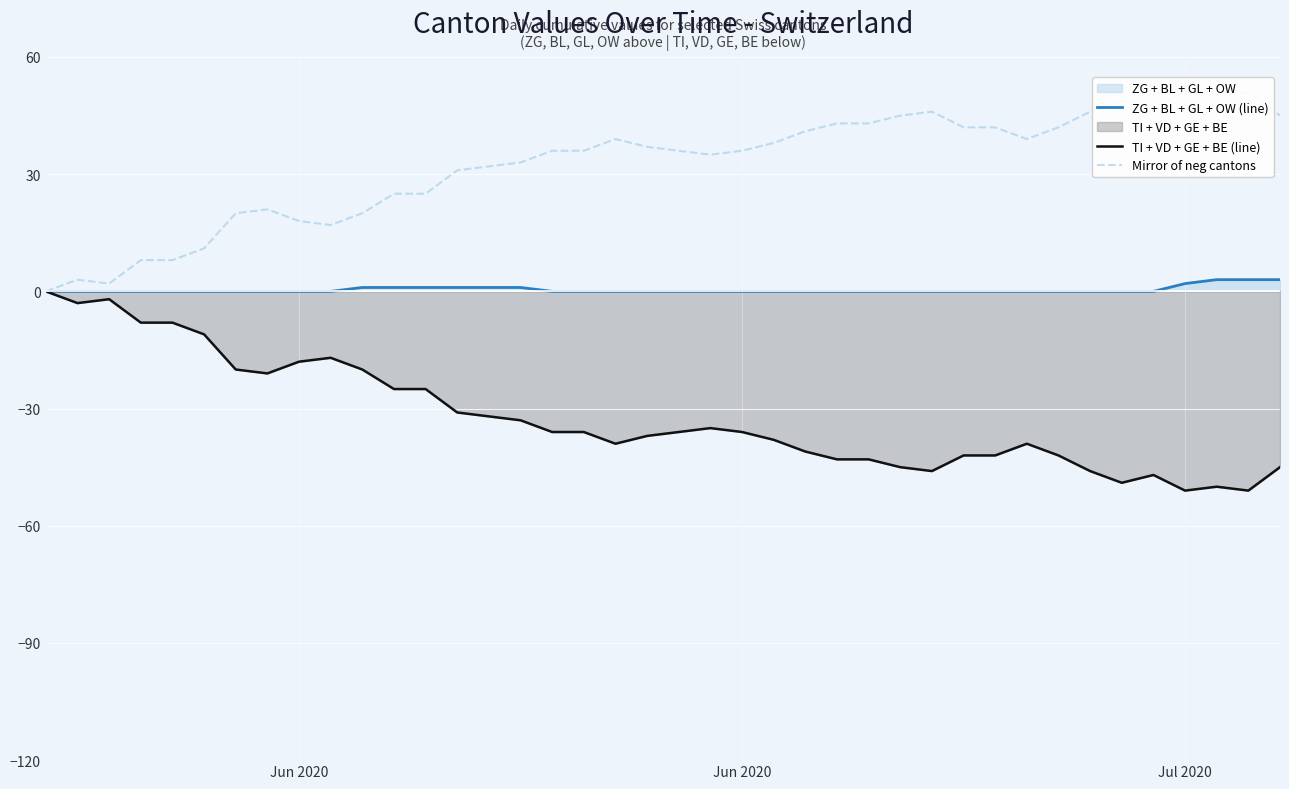

What is the maximum value for ZG + BL + GL + OW (line)?

3